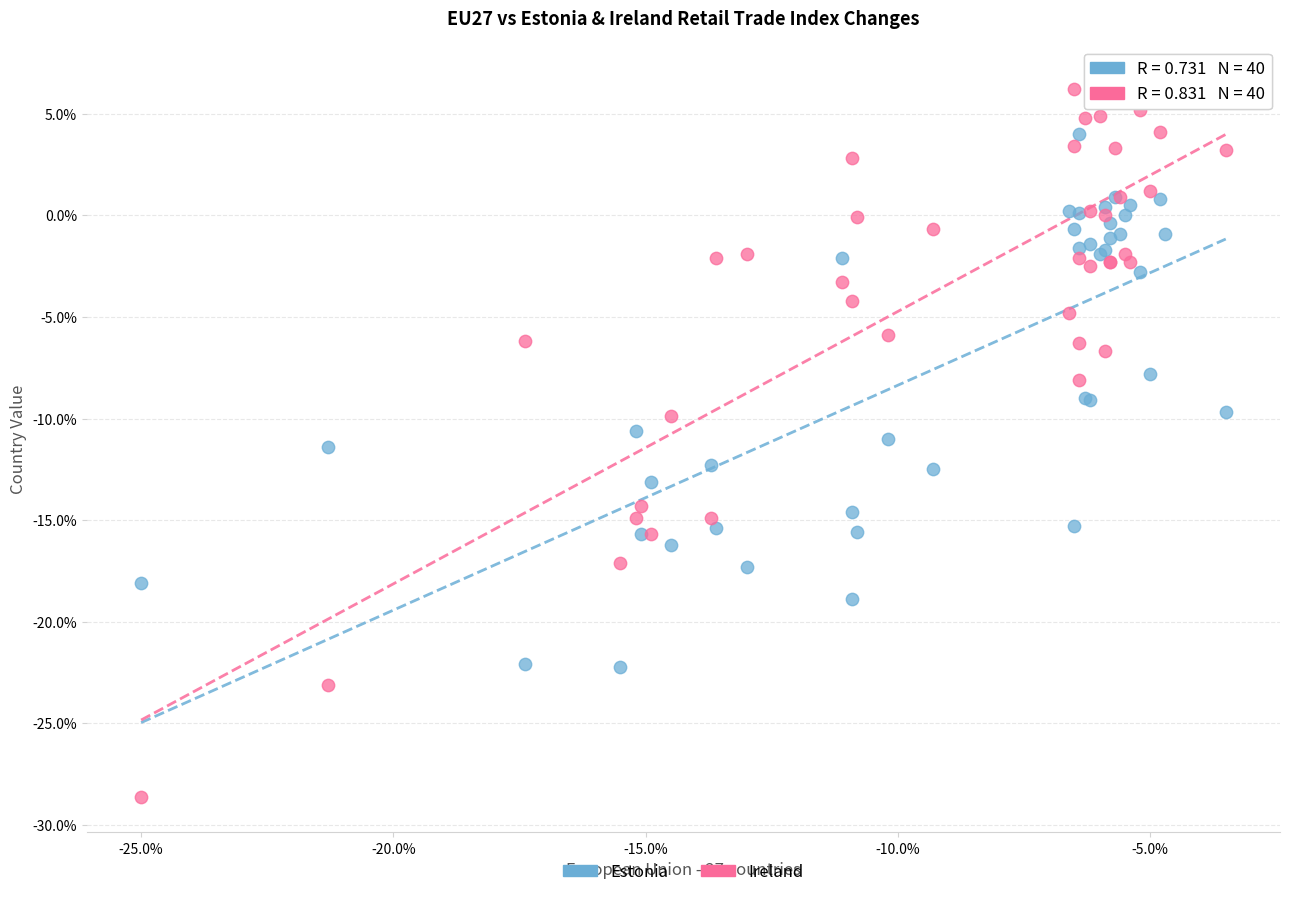

Which series has the largest Y range (max minus min)?

Ireland